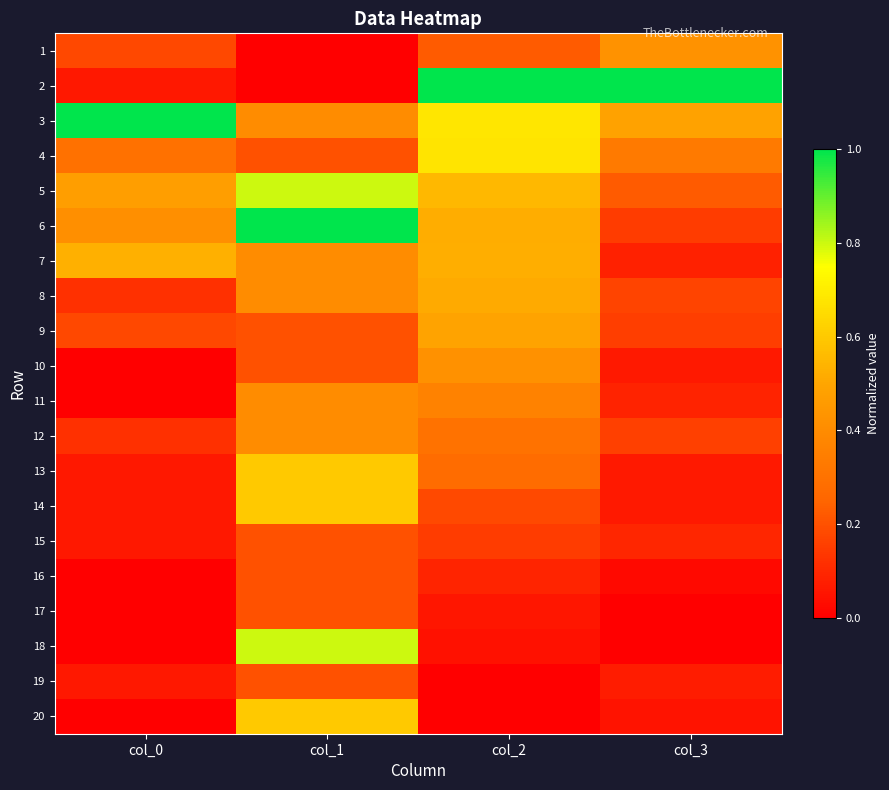

Which label corresponds to the largest value in the chart?

col_2